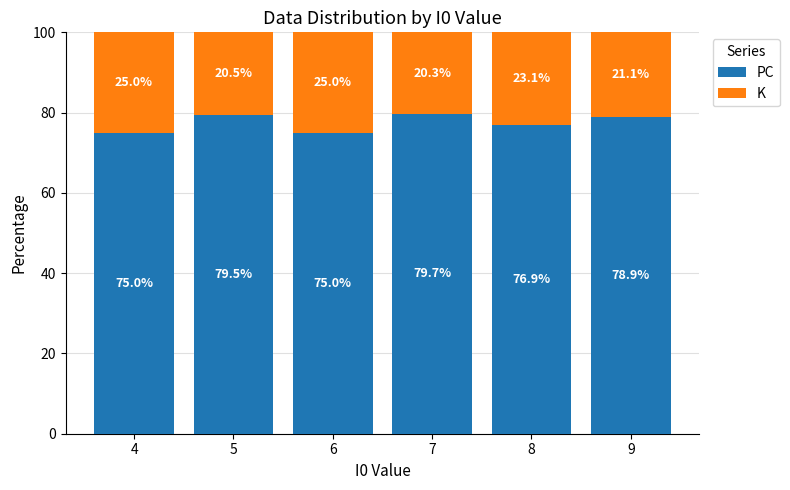

What are all the series names shown in the legend?

PC, K